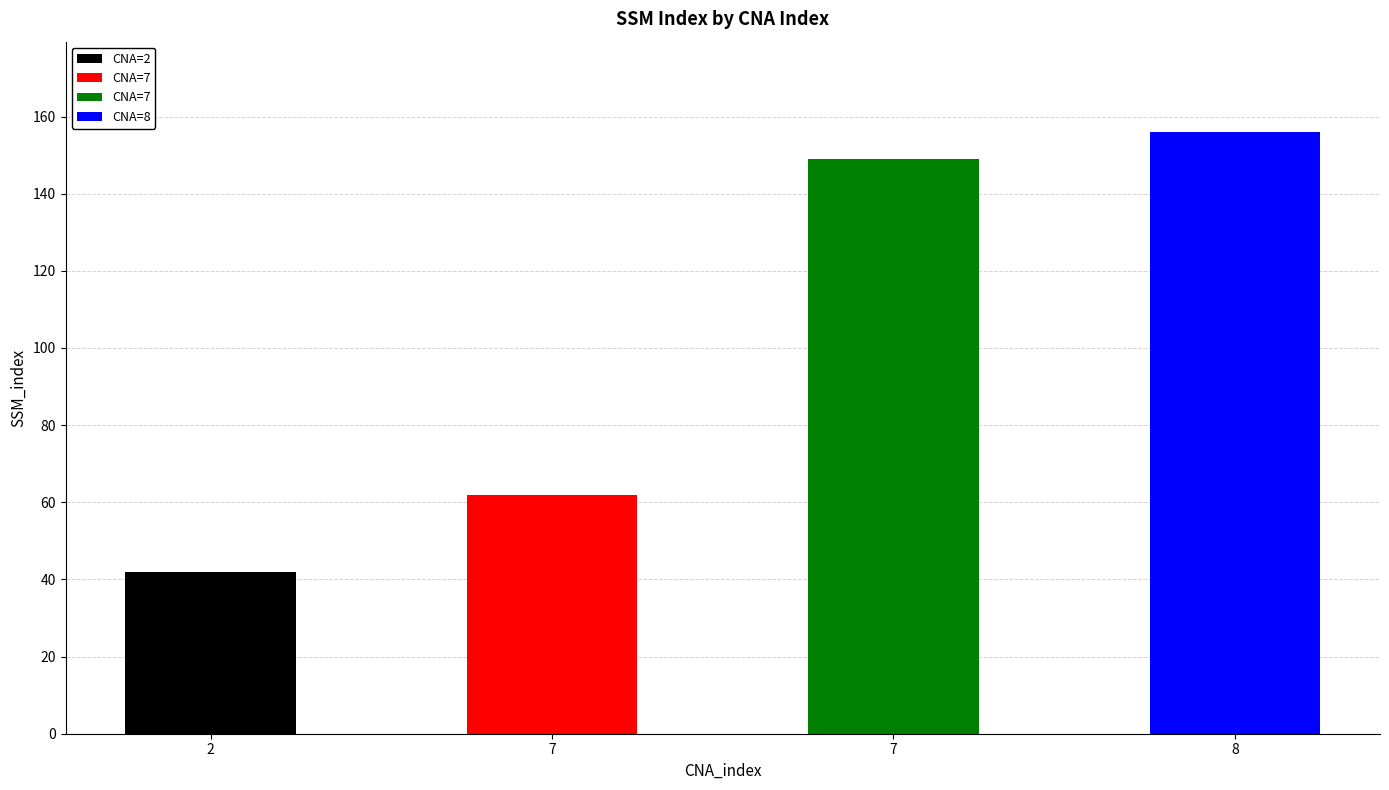

Rank the categories by value from lowest to highest.

2, 7, 7, 8